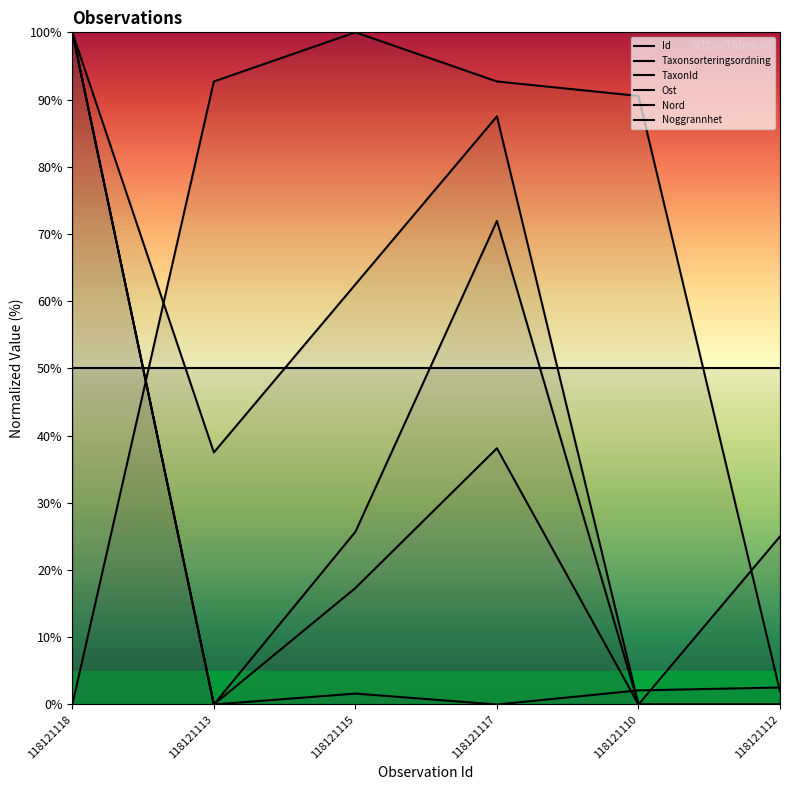

What is the total value across all series at 118121115?

207.1